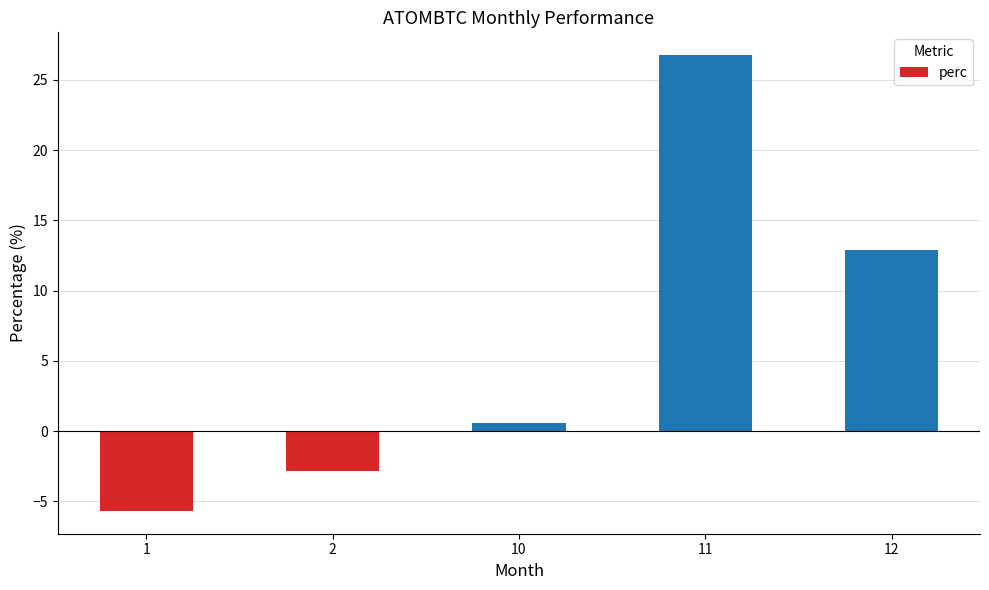

What is the sum of all values?

31.8